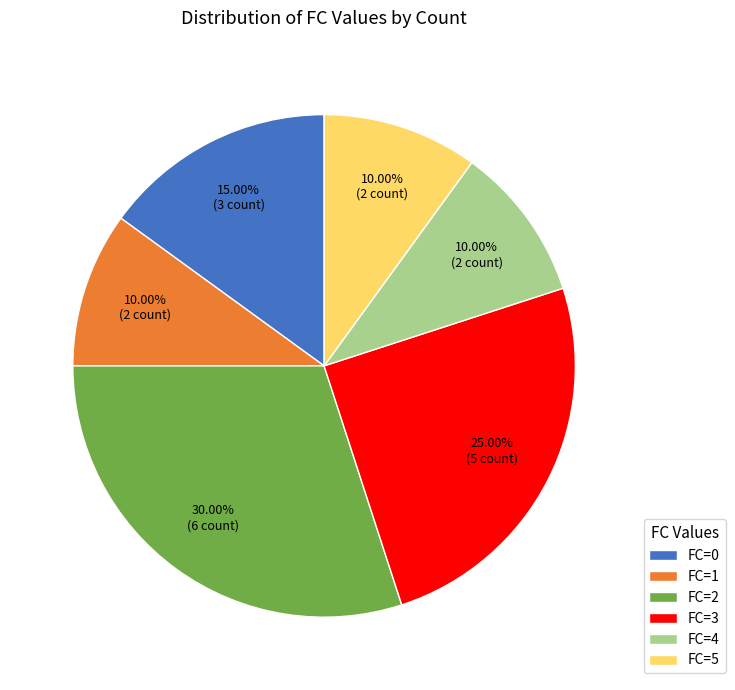

To the nearest percent, what is the average slice percentage?

17%